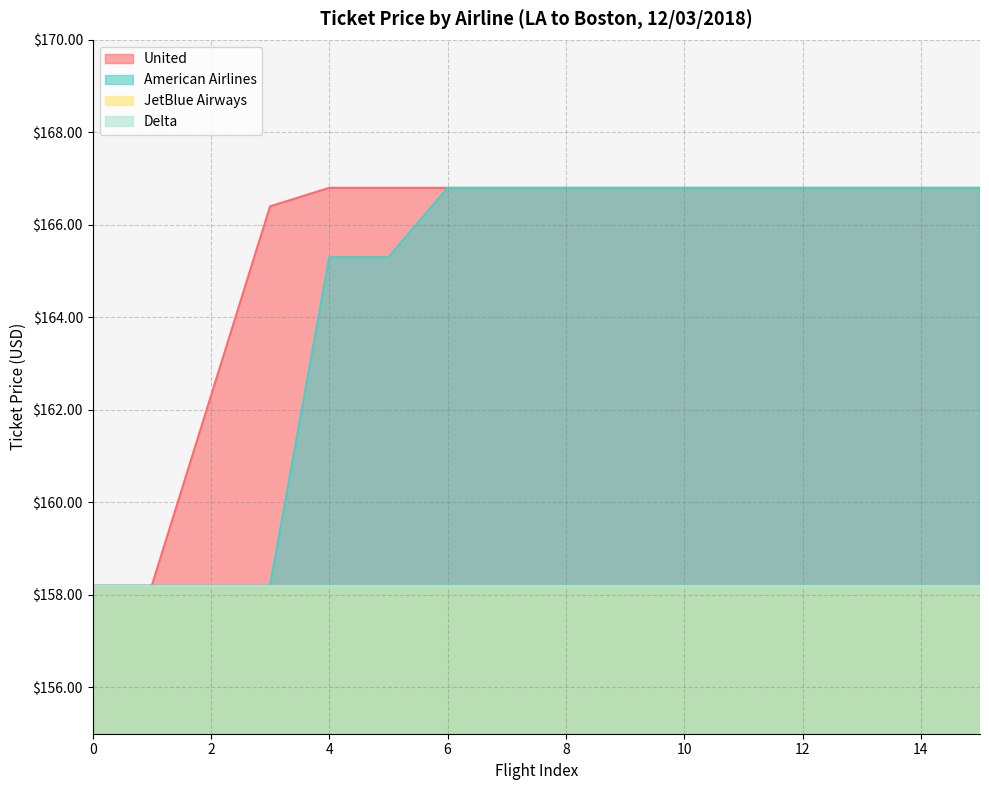

True or false: United and American Airlines cross at least once.

False